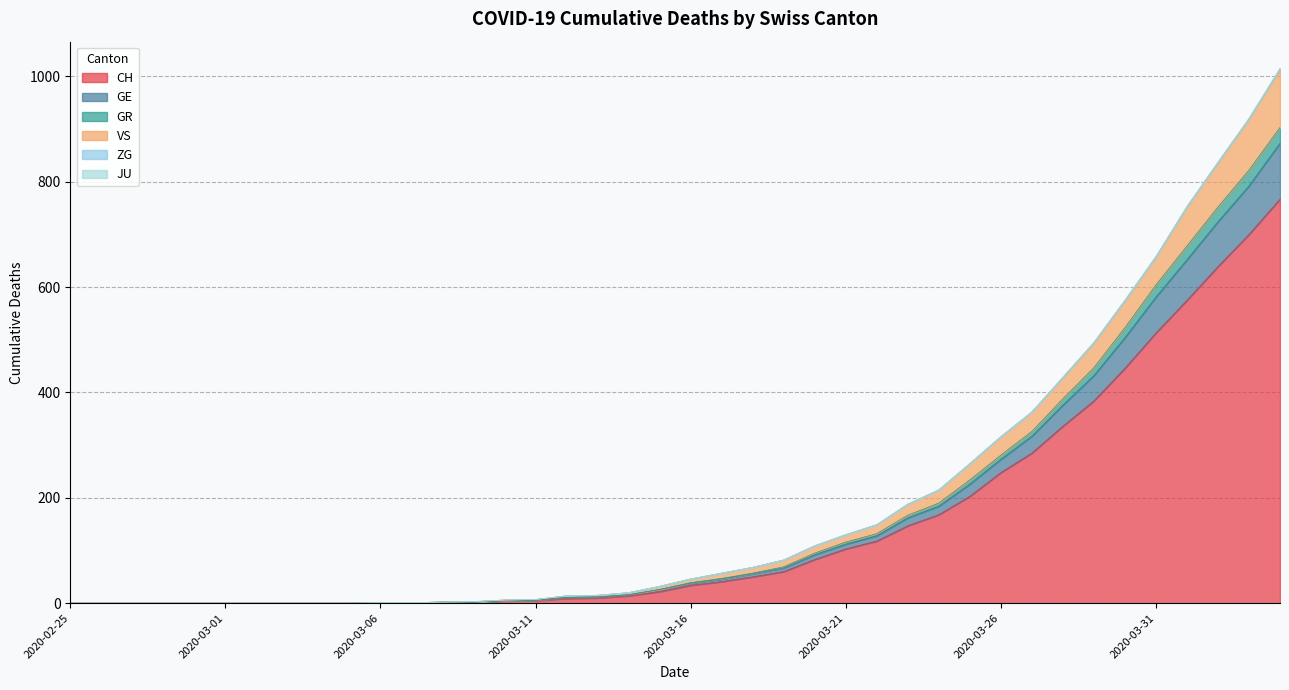

What is the maximum value for CH?

767